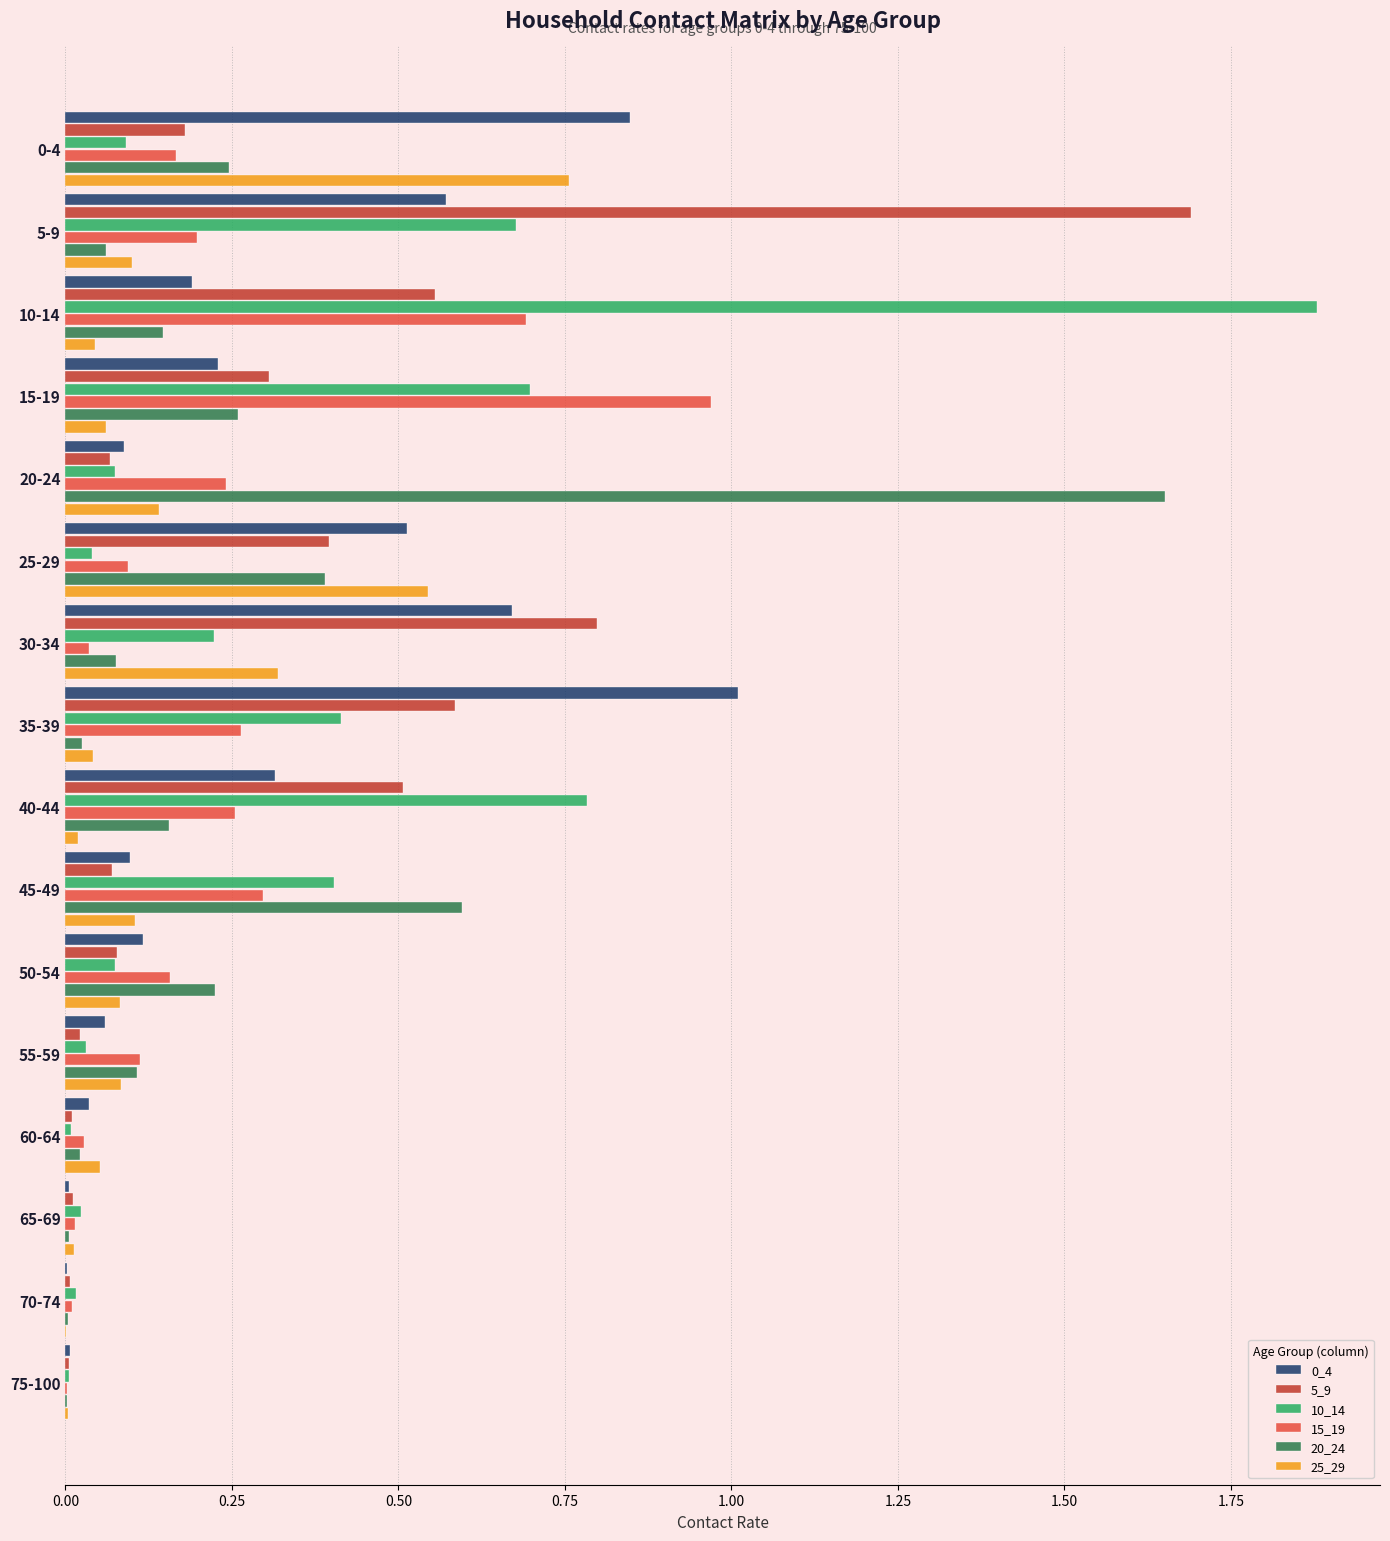

How many categories are shown in the chart?

16